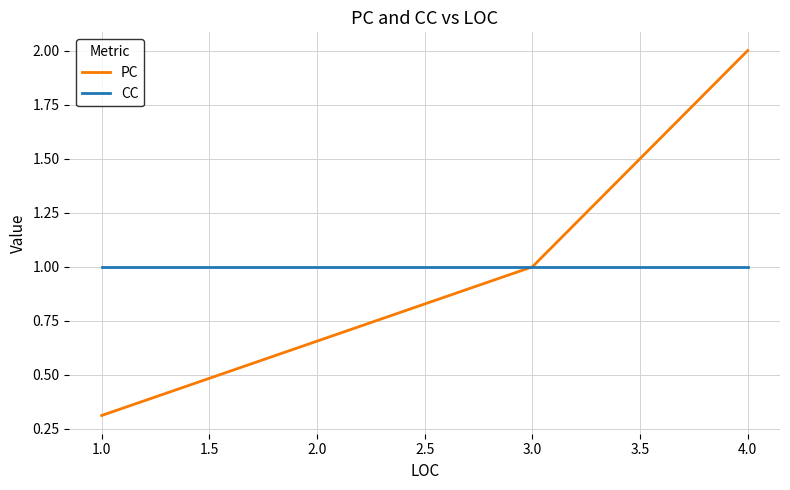

Rank the series by their maximum value, from highest to lowest.

PC, CC